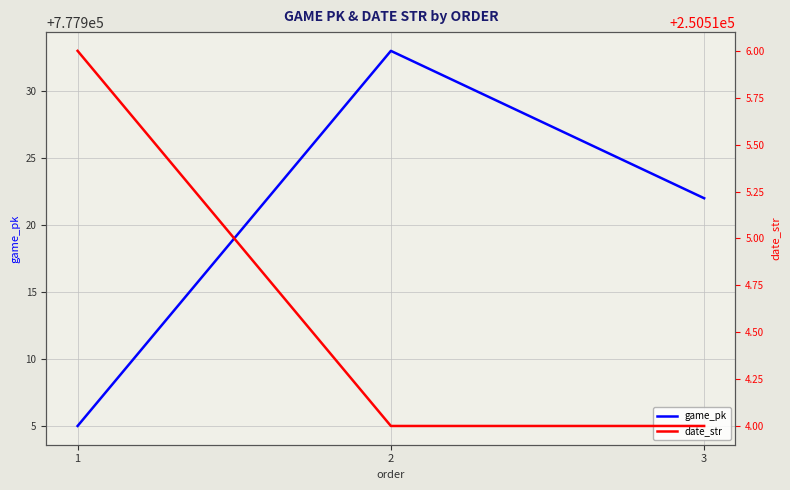

Reading right to left, extract all data points from this chart.

game_pk: 777922	777933	777905
date_str: 250514	250514	250516